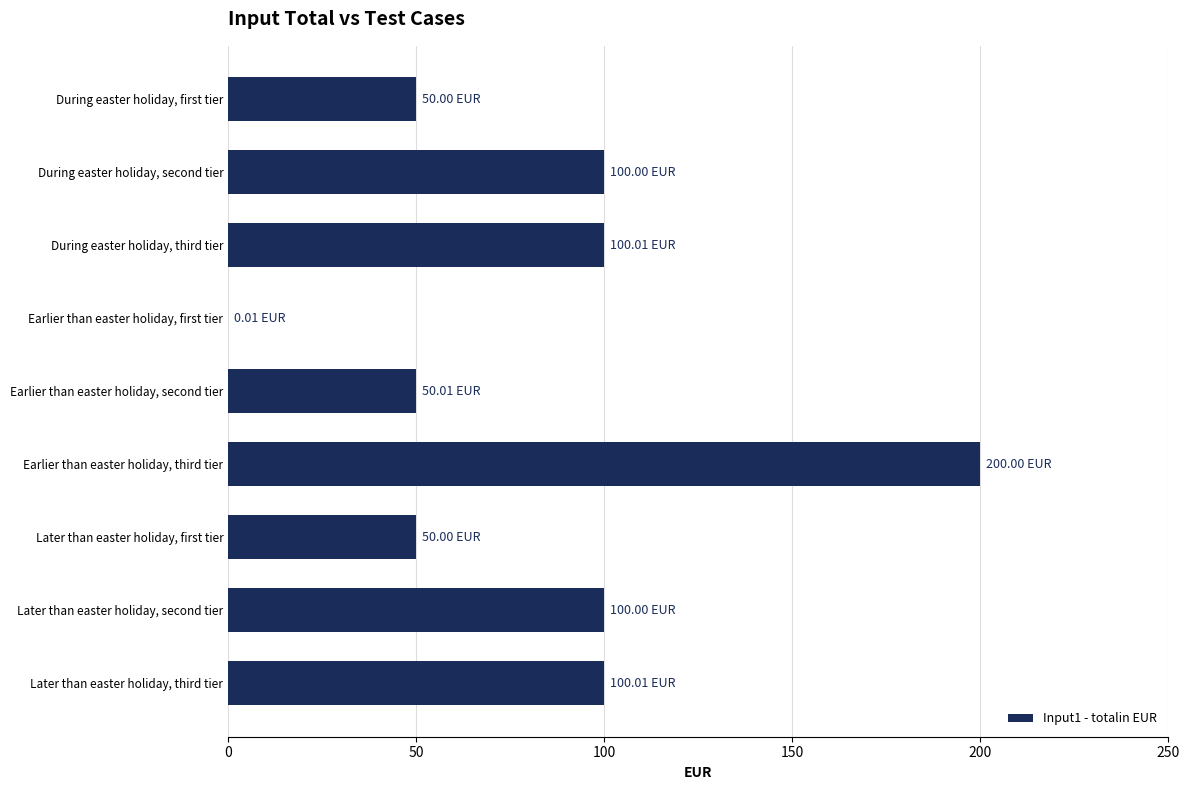

Between During easter holiday, second tier and Earlier than easter holiday, second tier, which is larger?

During easter holiday, second tier